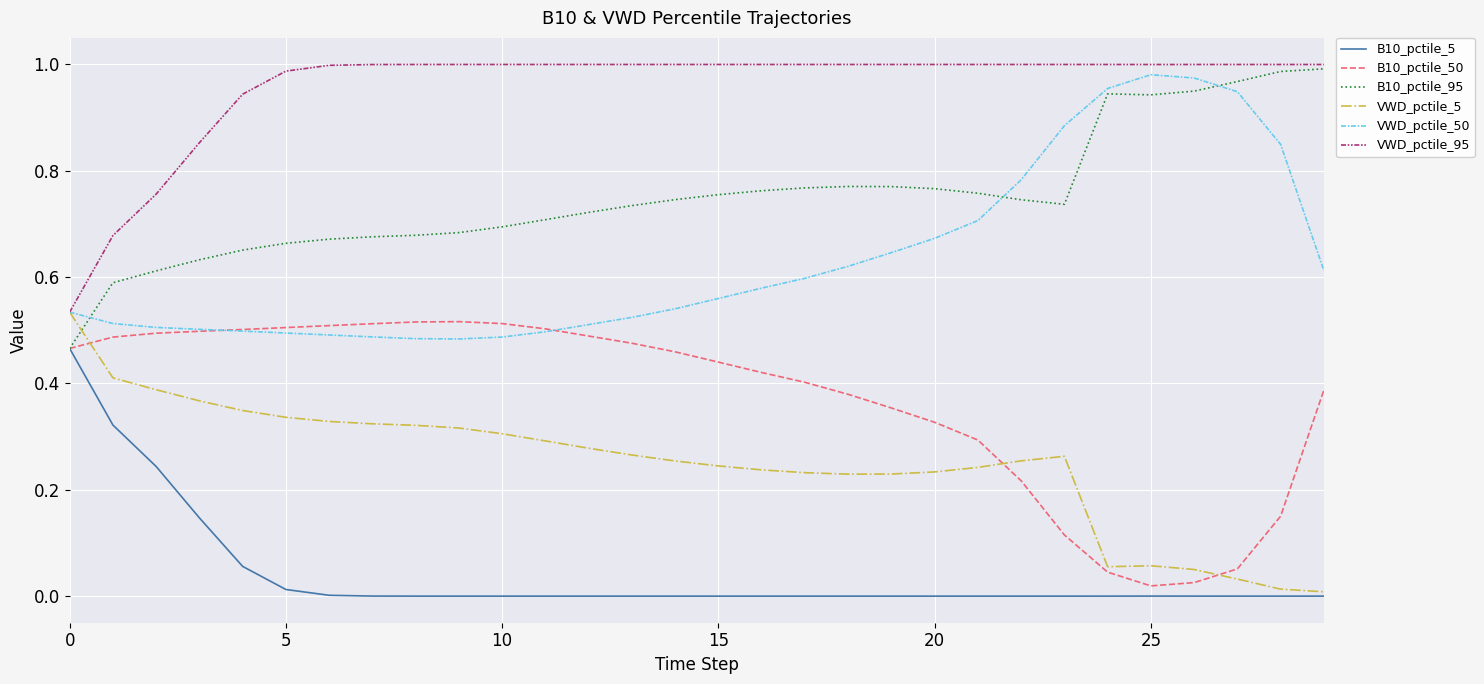

Which series has the largest total across all categories?

VWD_pctile_95